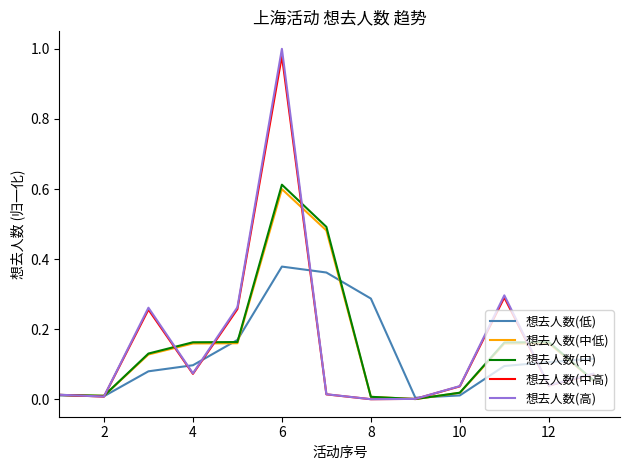

Which series has the widest spread of values?

想去人数(高)